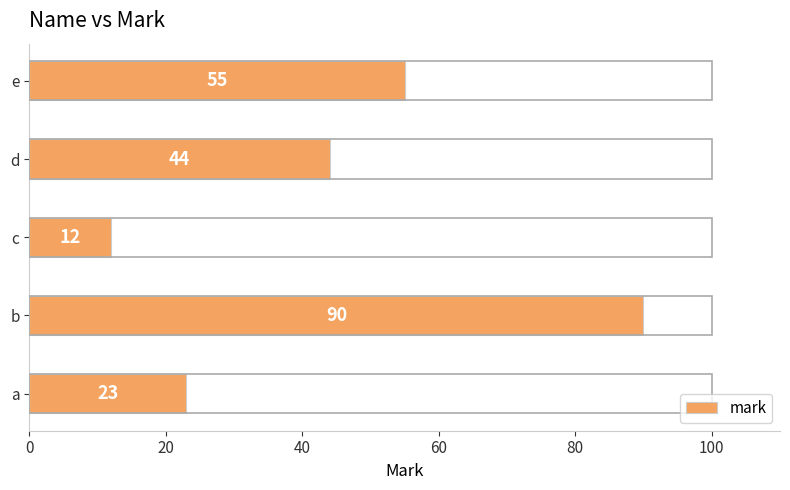

Reading bottom to top, what are all the values shown in this chart?

a=23	b=90	c=12	d=44	e=55